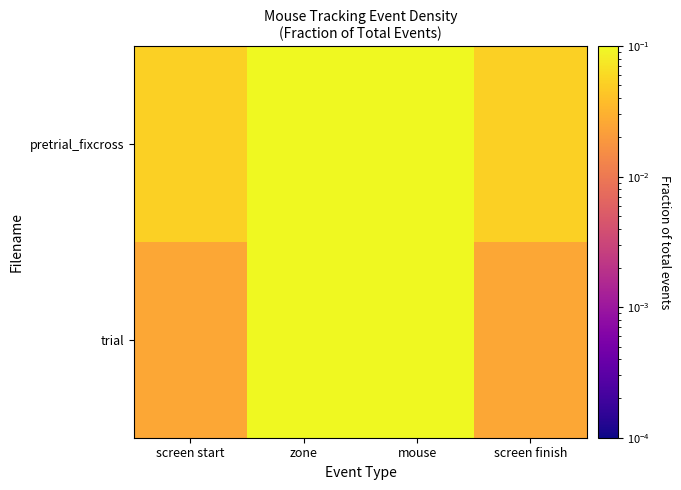

Which series has the largest total across all categories?

pretrial_fixcross